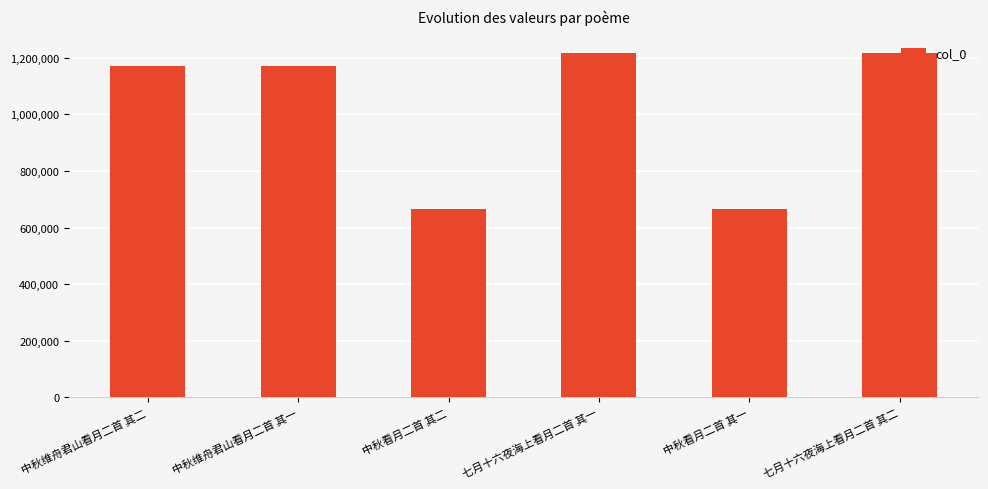

What is the greatest value displayed?

1217661